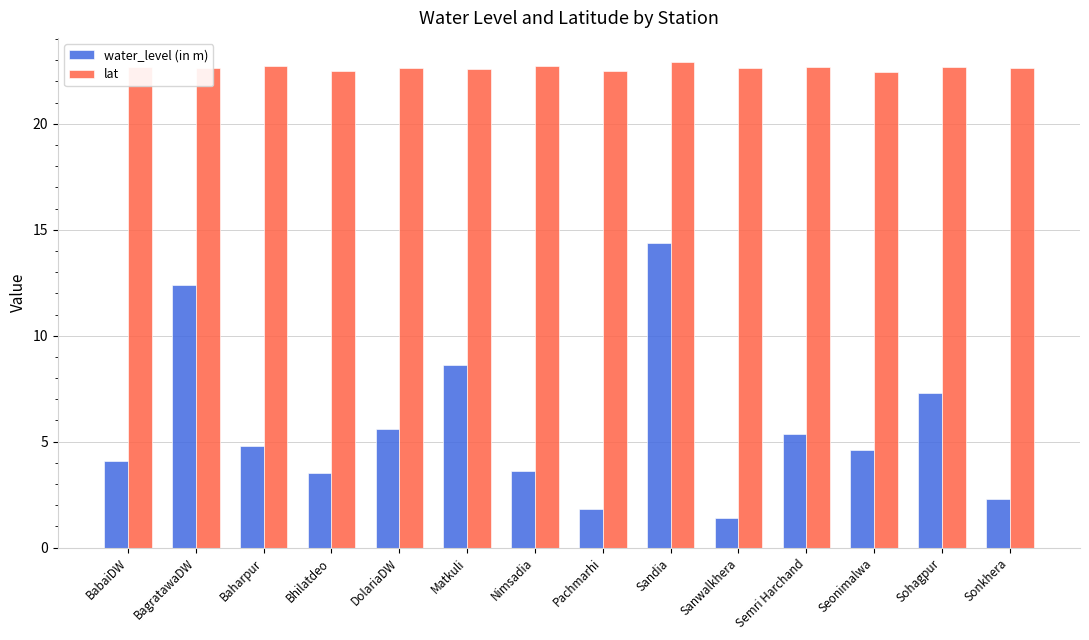

Is the value of lat at Semri Harchand greater than the value of water_level (in m) at Sonkhera?

Yes